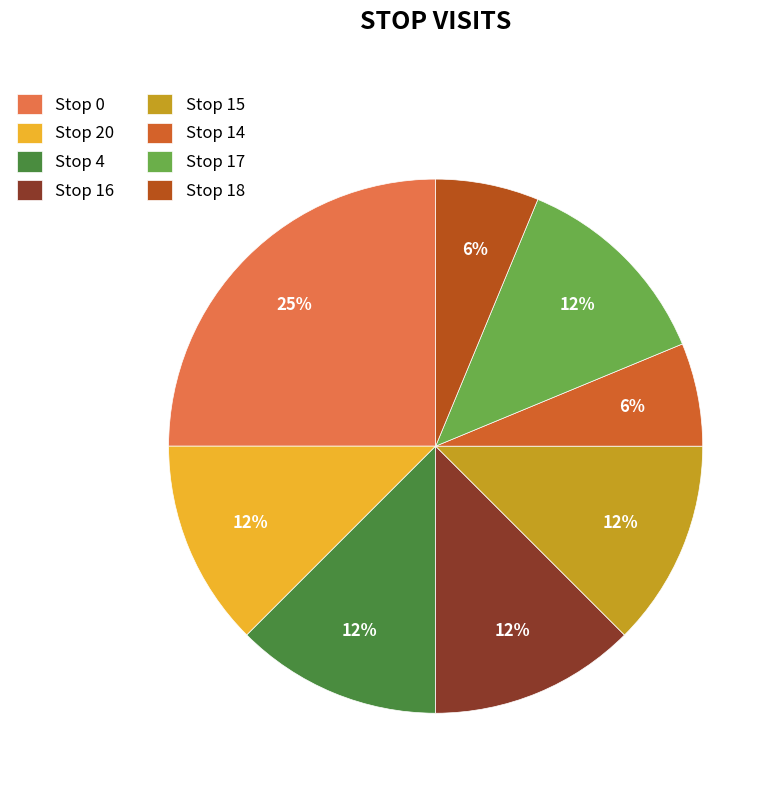

Which category has the biggest portion of the pie?

Stop 0